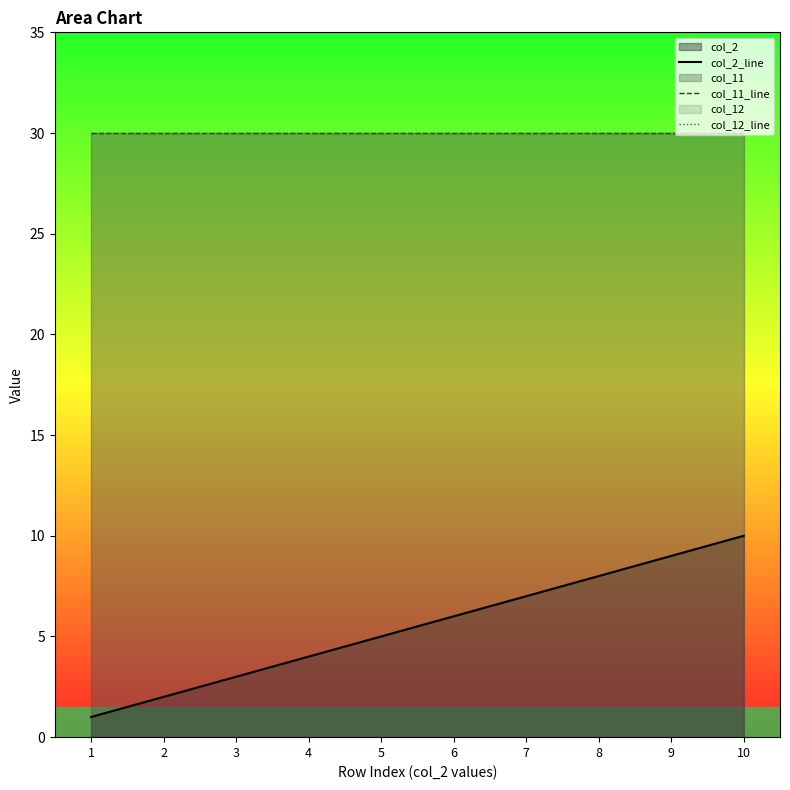

At how many categories does at least one series exceed 18?

10